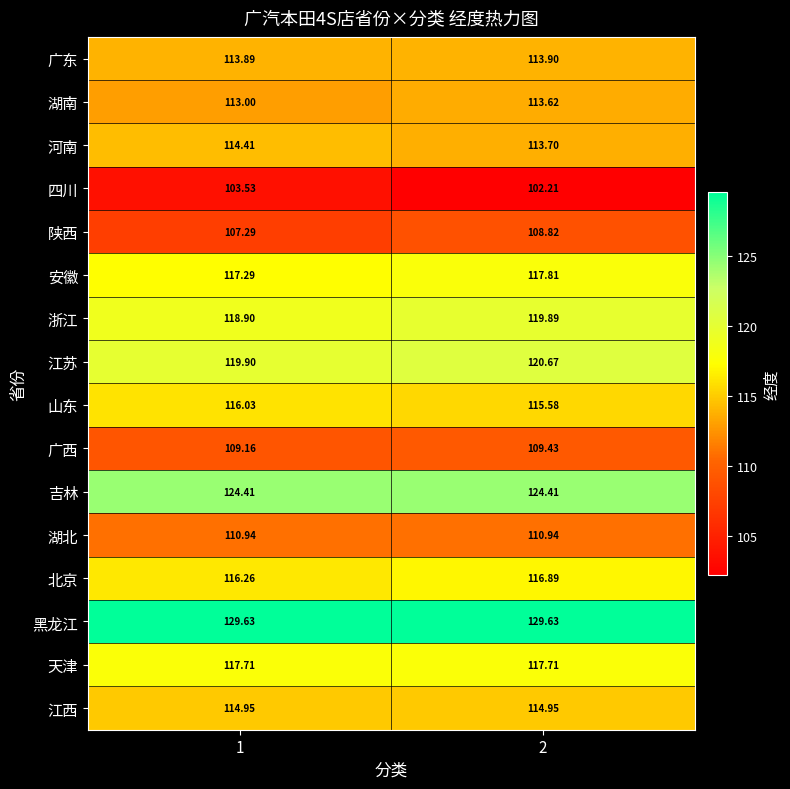

Rank the series at 2 from lowest to highest value.

四川, 陕西, 广西, 湖北, 湖南, 河南, 广东, 江西, 山东, 北京, 天津, 安徽, 浙江, 江苏, 吉林, 黑龙江